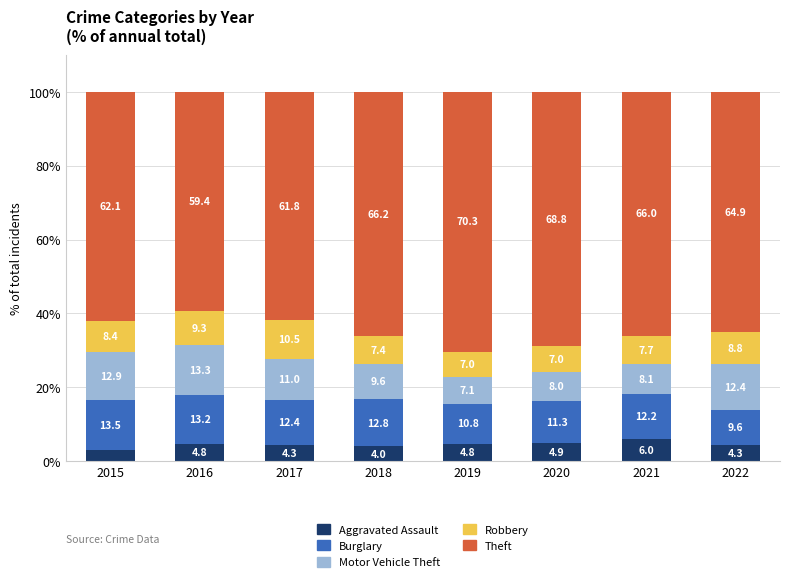

What is the total value across all series at 2016?

100.0